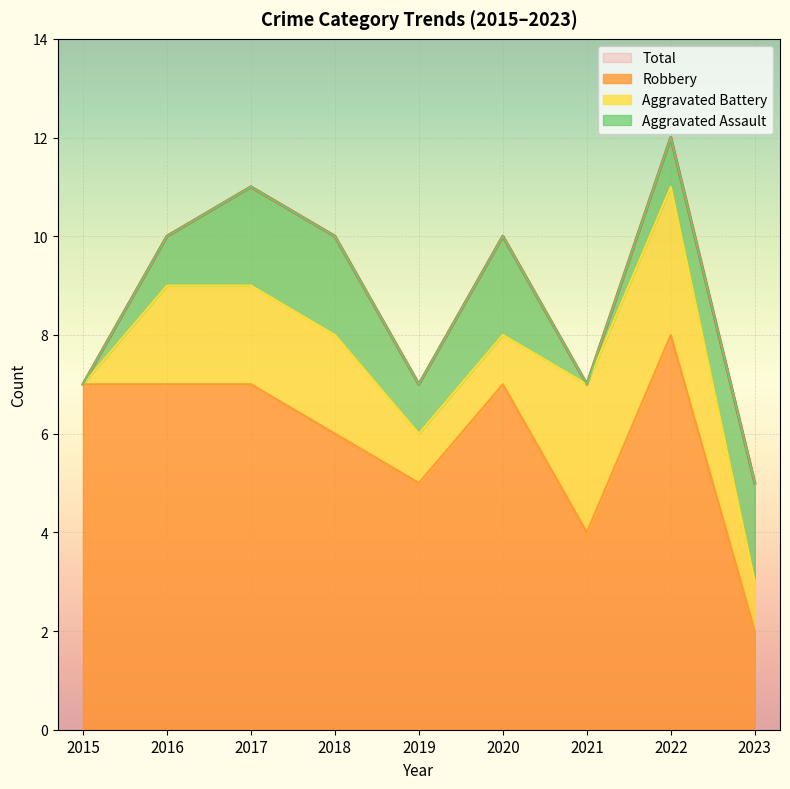

Which series has the widest spread of values?

Total